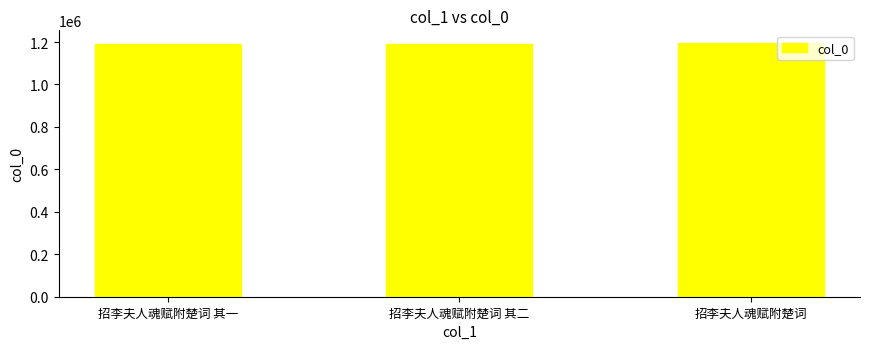

What is the average value?

1191933